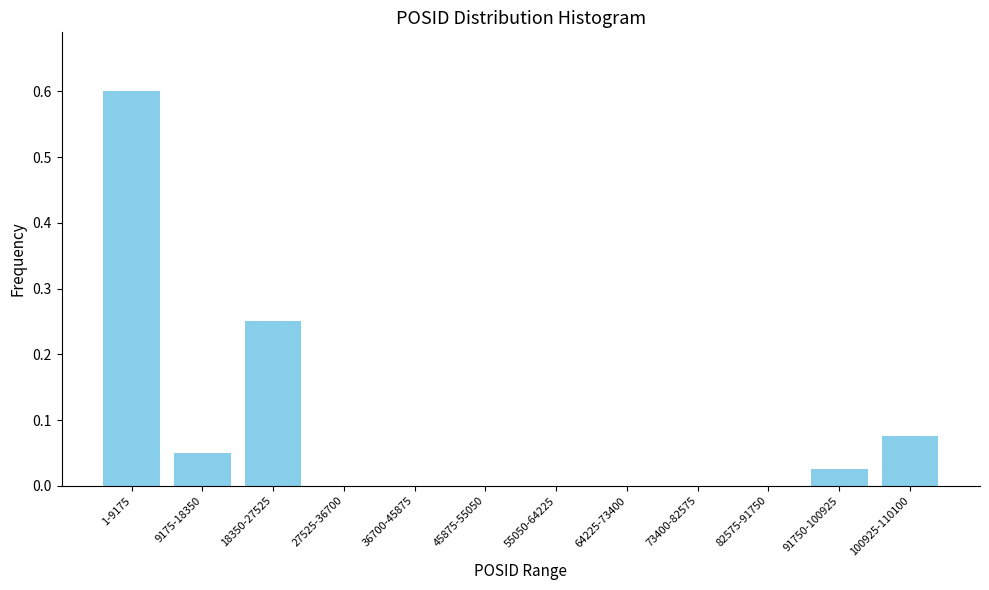

What is the greatest value displayed?

0.6